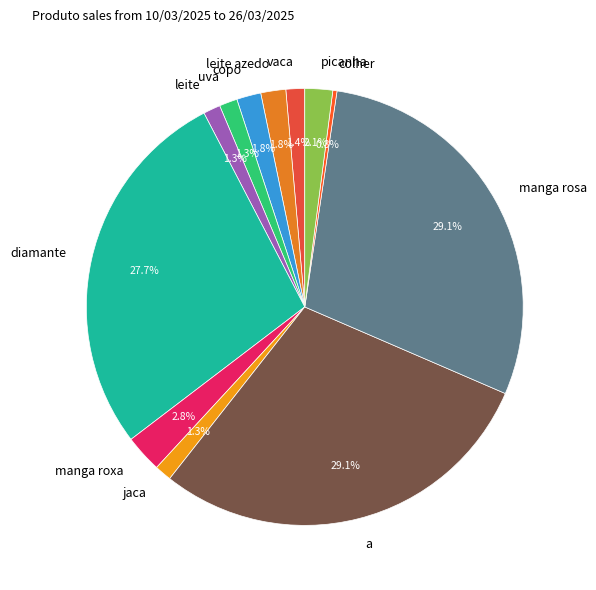

What is the ratio of the value at leite to the value at manga roxa?

0.5